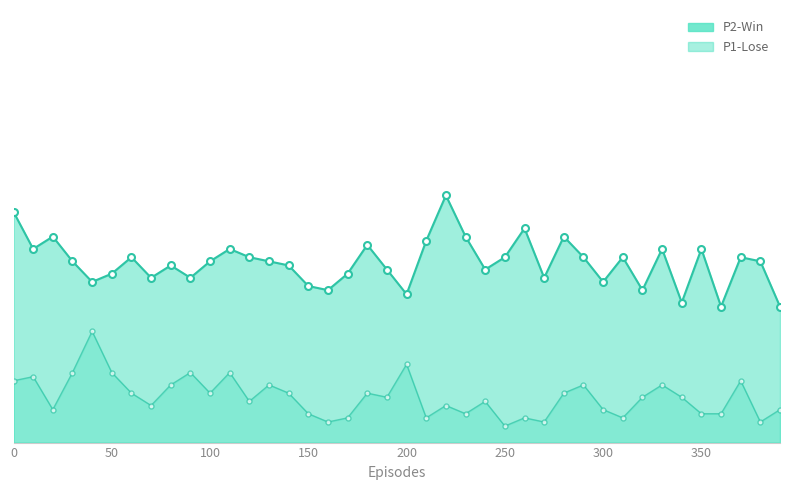

What is the total value across all series at 180?

2.0